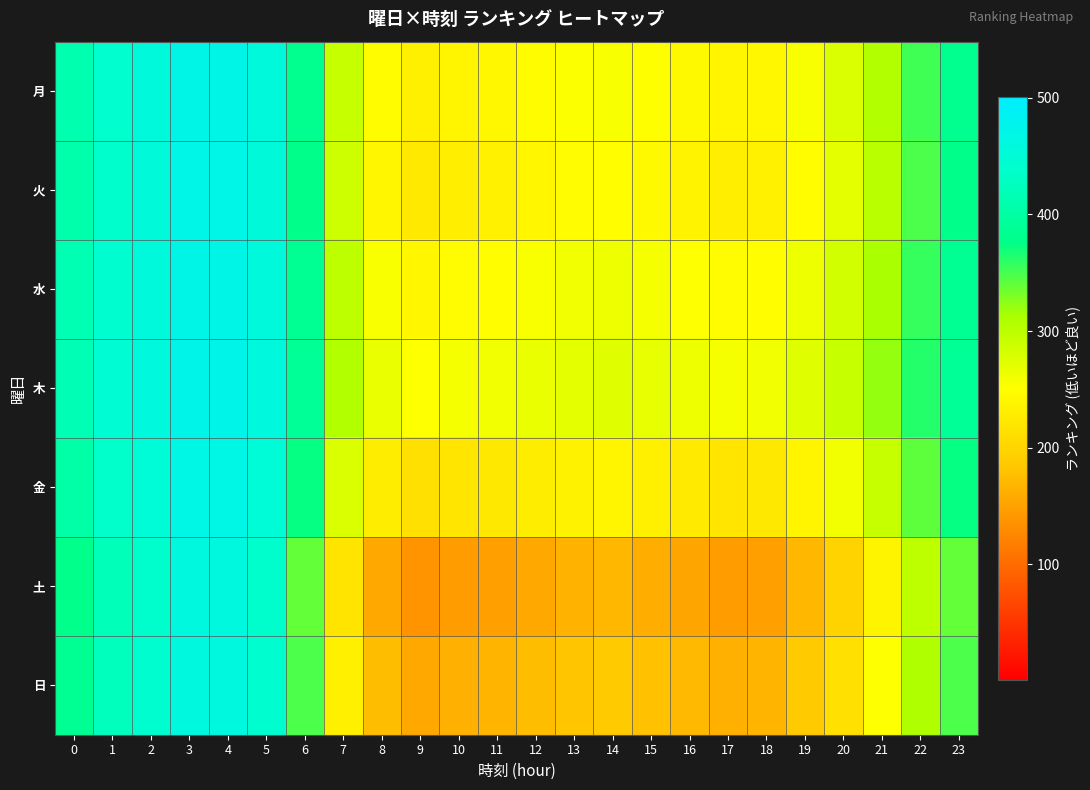

What is the difference between the highest and lowest values at 7?

89.4